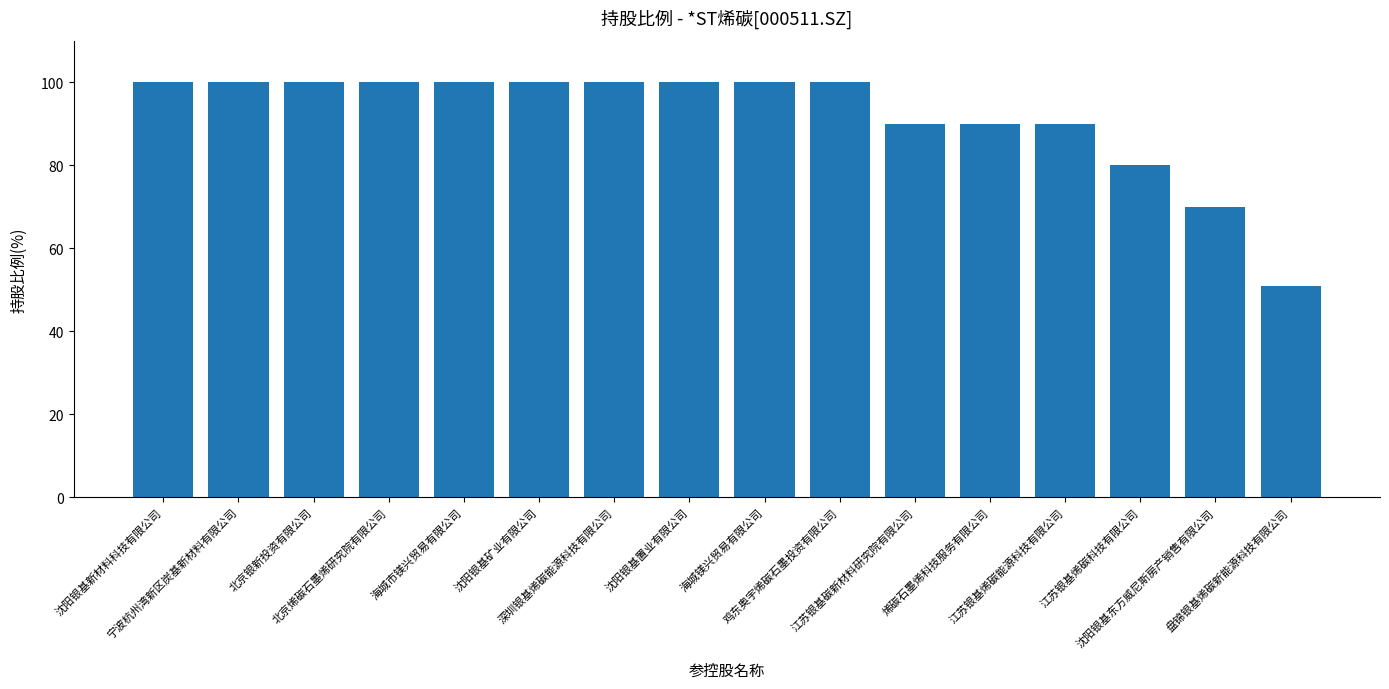

What is the maximum value shown in the chart?

100